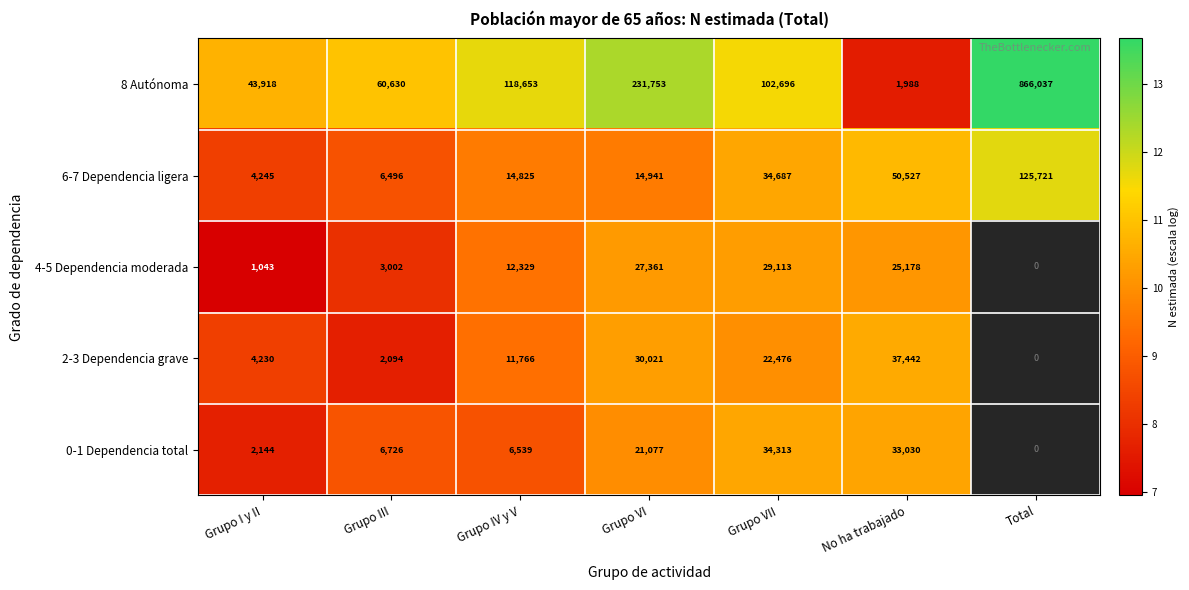

Is the value of 8 Autónoma at Grupo IV y V greater than the value of 6-7 Dependencia ligera at Total?

No